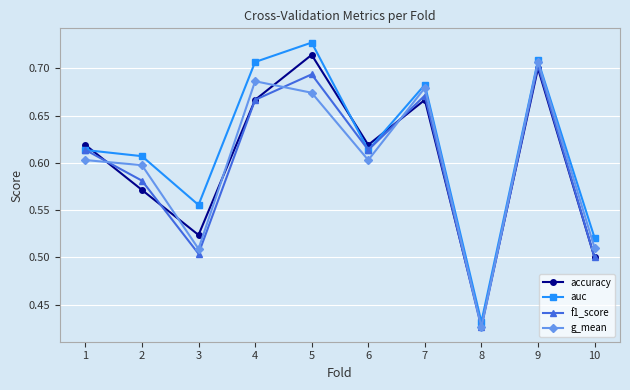

Which series has the largest total across all categories?

auc